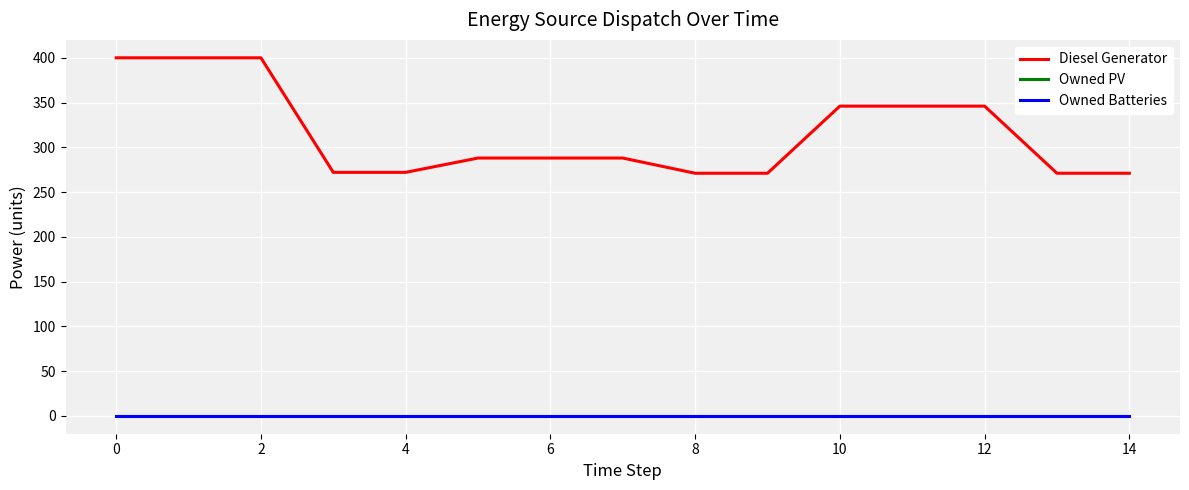

What is the difference between the maximum and second lowest values in the Diesel Generator series?

129